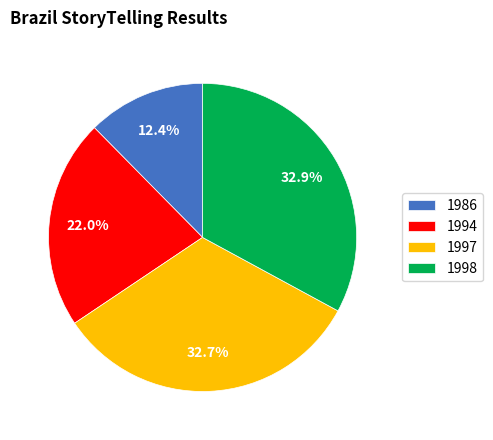

How many segments does this pie chart have?

4